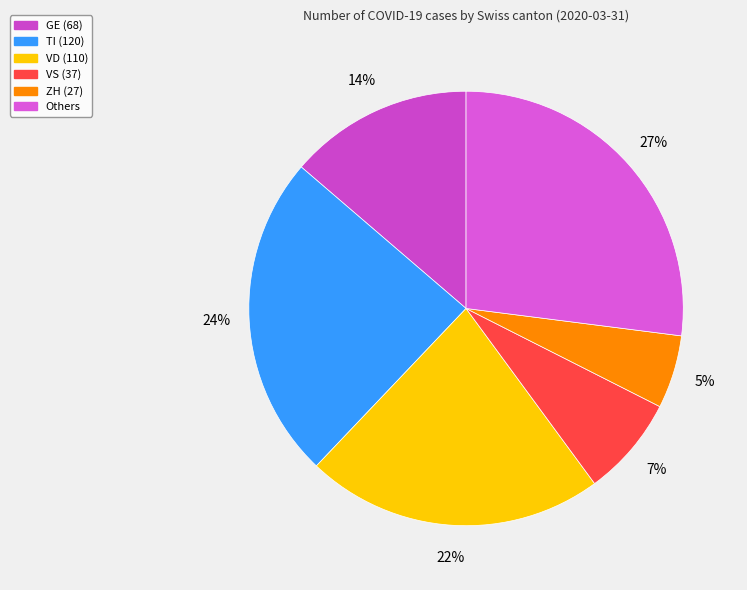

How many segments does this pie chart have?

6